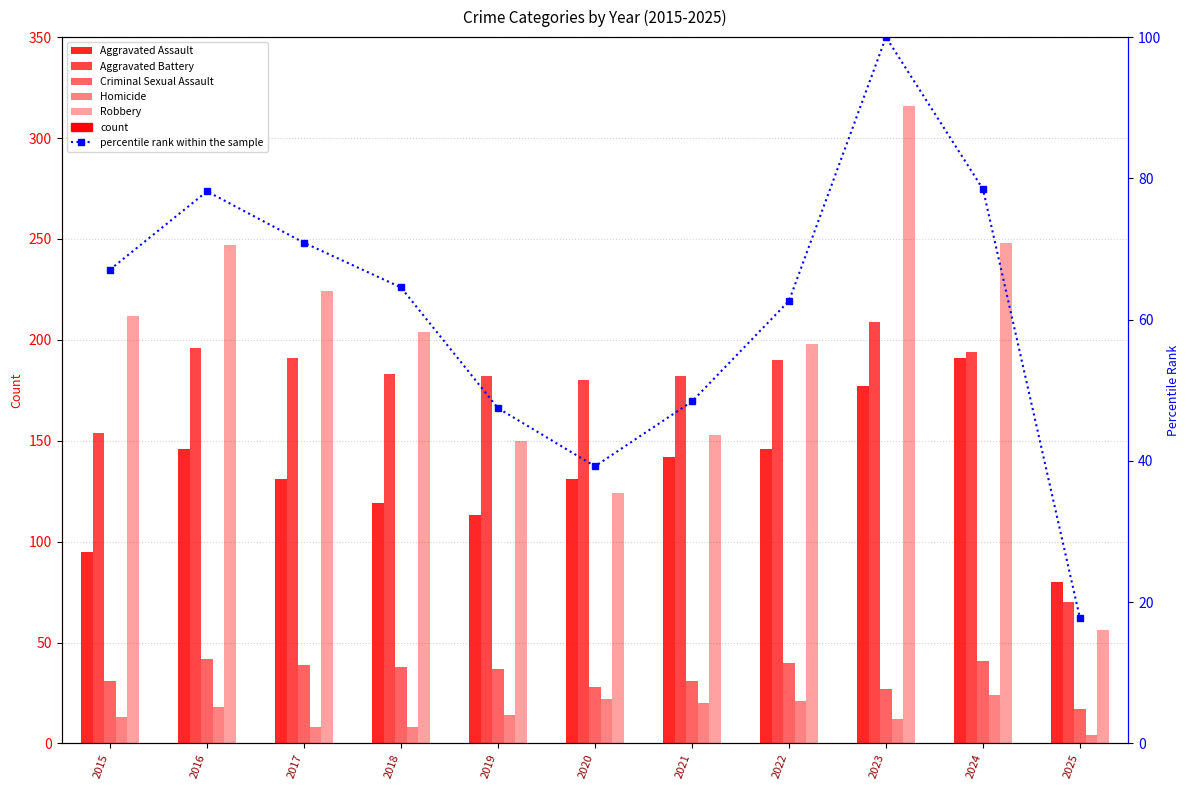

Which series has the widest spread of values?

Robbery